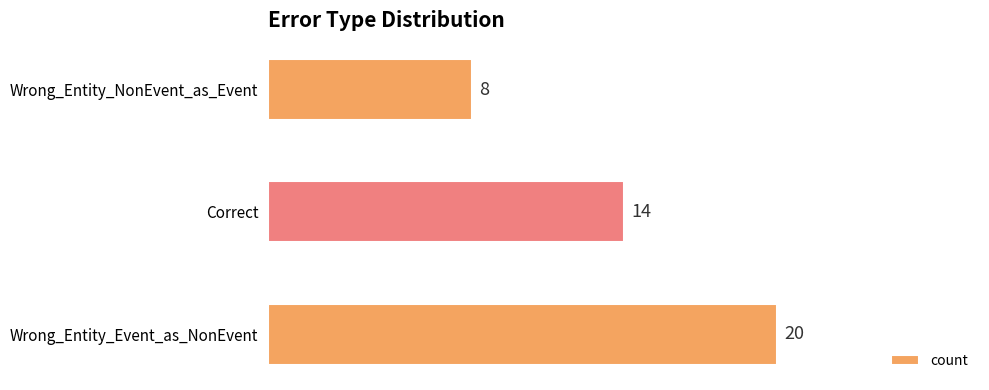

What is the average value?

14